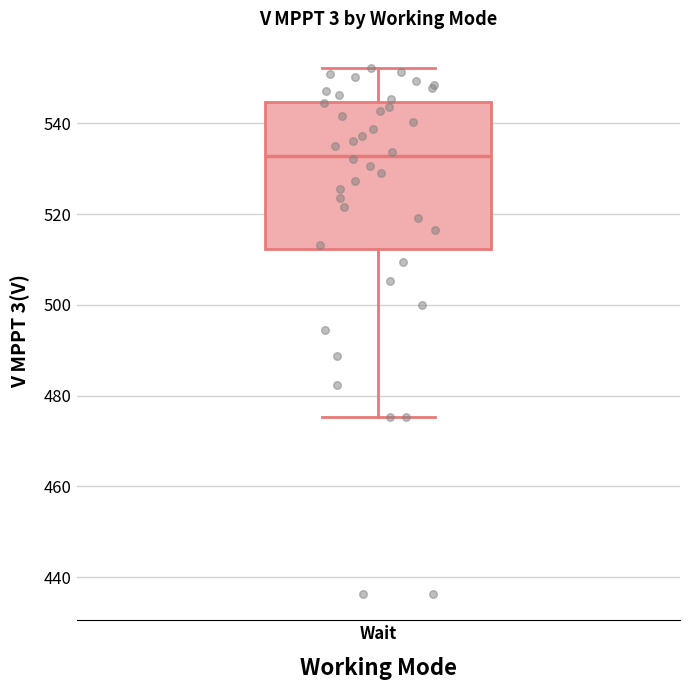

Transcribe this box plot: give where the median line is, the range the box spans, and where the two whiskers end, as read against the y-axis. The values are not printed on the chart, so give them approximately, as read against the axis.

median 532, box 512 to 544, whiskers 476 to 552